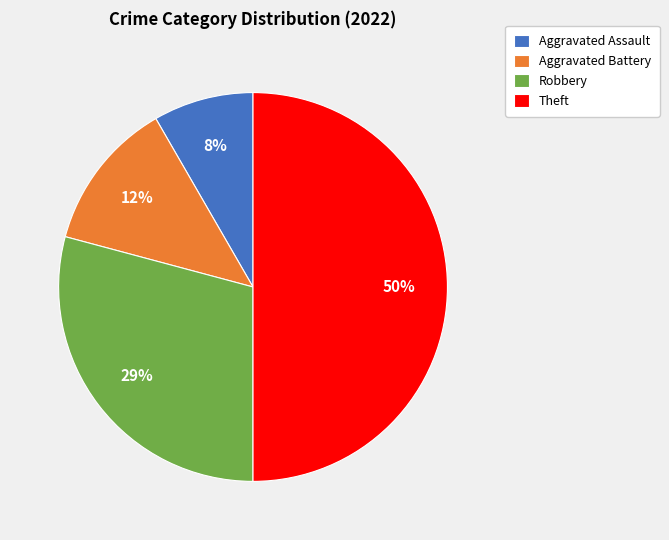

How many segments does this pie chart have?

4